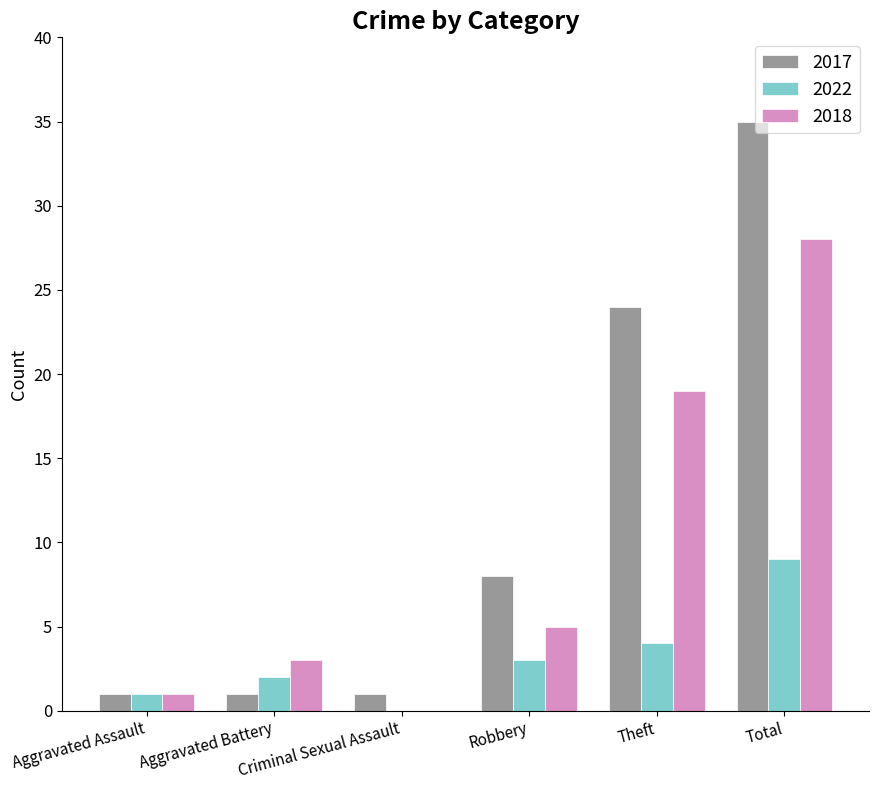

How many groups of bars are there?

6